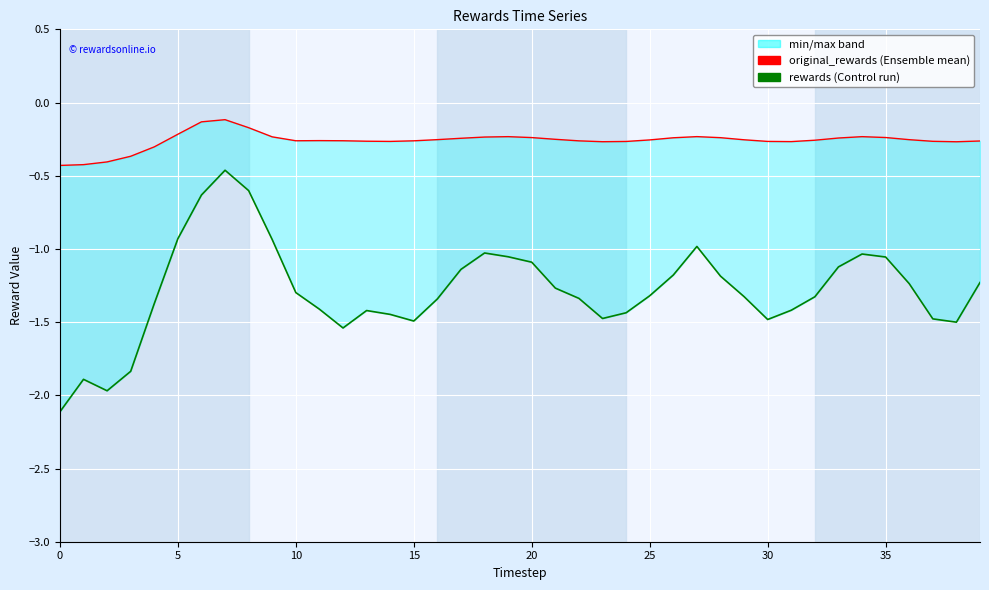

True or false: rewards (Control run) and original_rewards (Ensemble mean run) intersect in this chart.

False